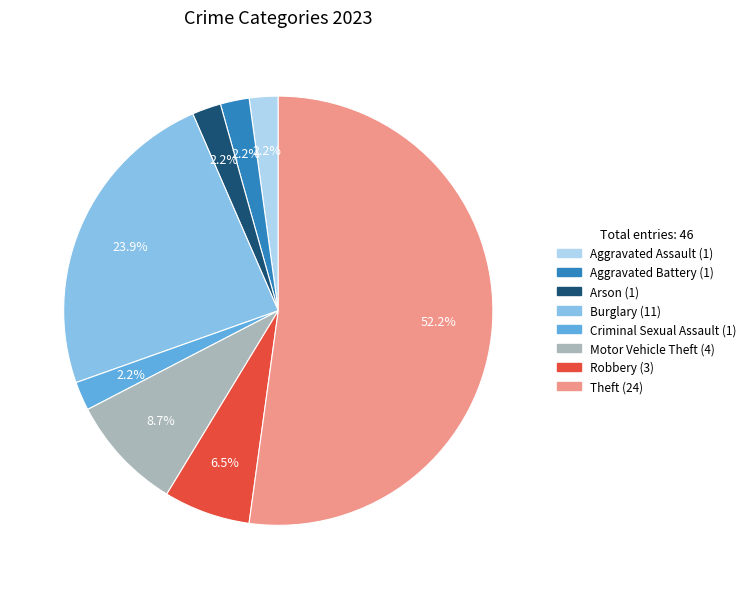

To the nearest percent, what percentage of the pie is Aggravated Assault?

2%